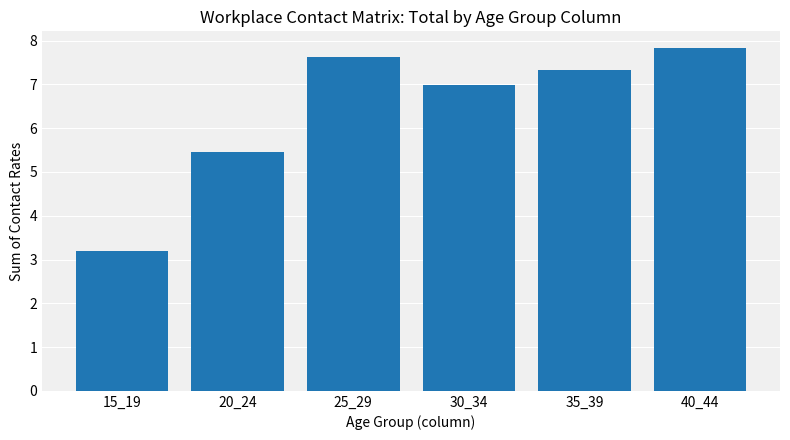

Between 20_24 and 30_34, which is larger?

30_34